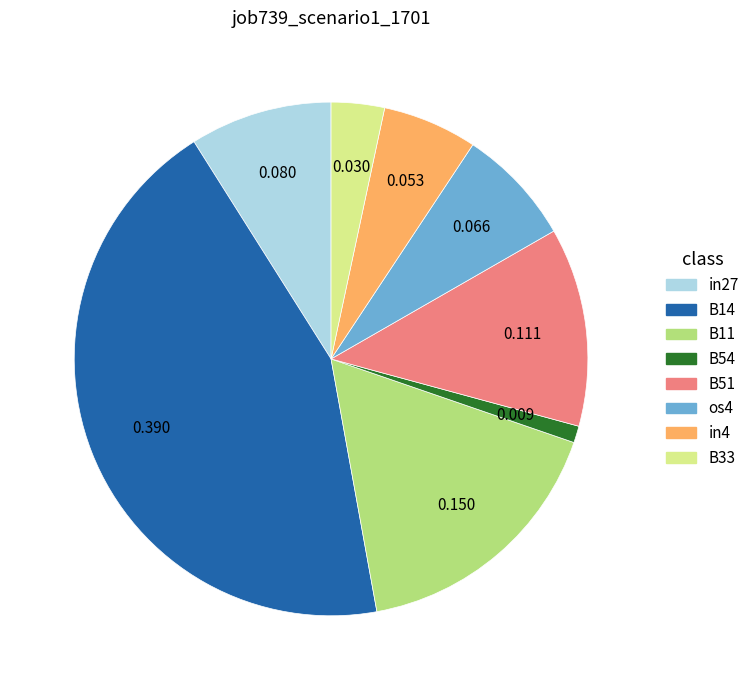

Which has a higher value, in4 or B51?

B51